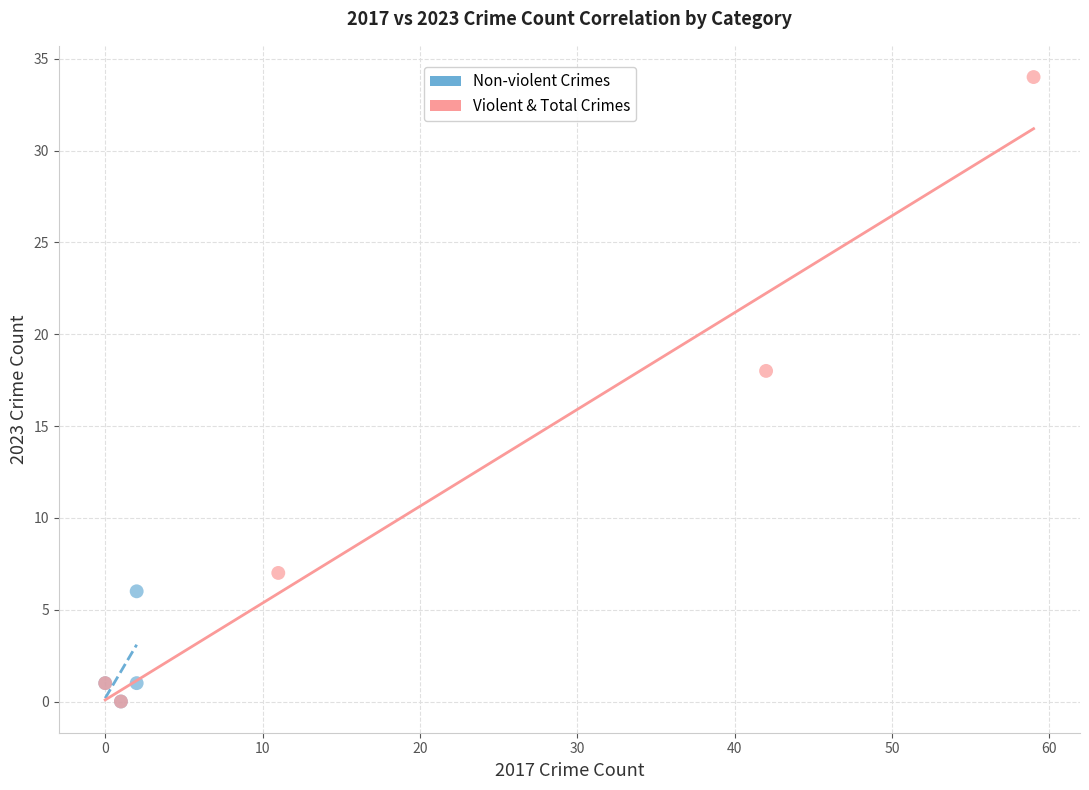

Which series has the largest Y range (max minus min)?

Violent & Total Crimes